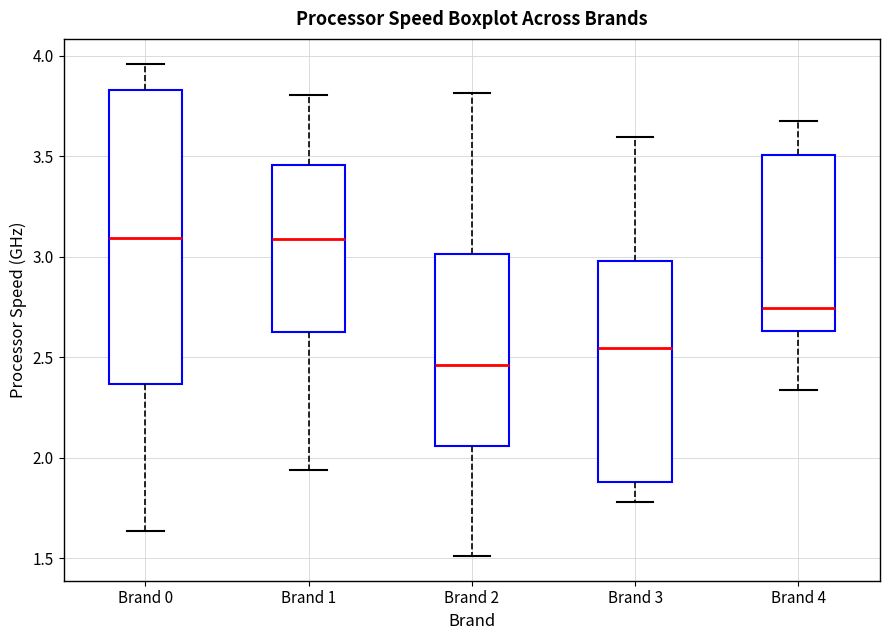

Where does the lower whisker of the box for Brand 2 end on the y-axis? The values are not printed on the chart, so give them approximately, as read against the axis.

1.50